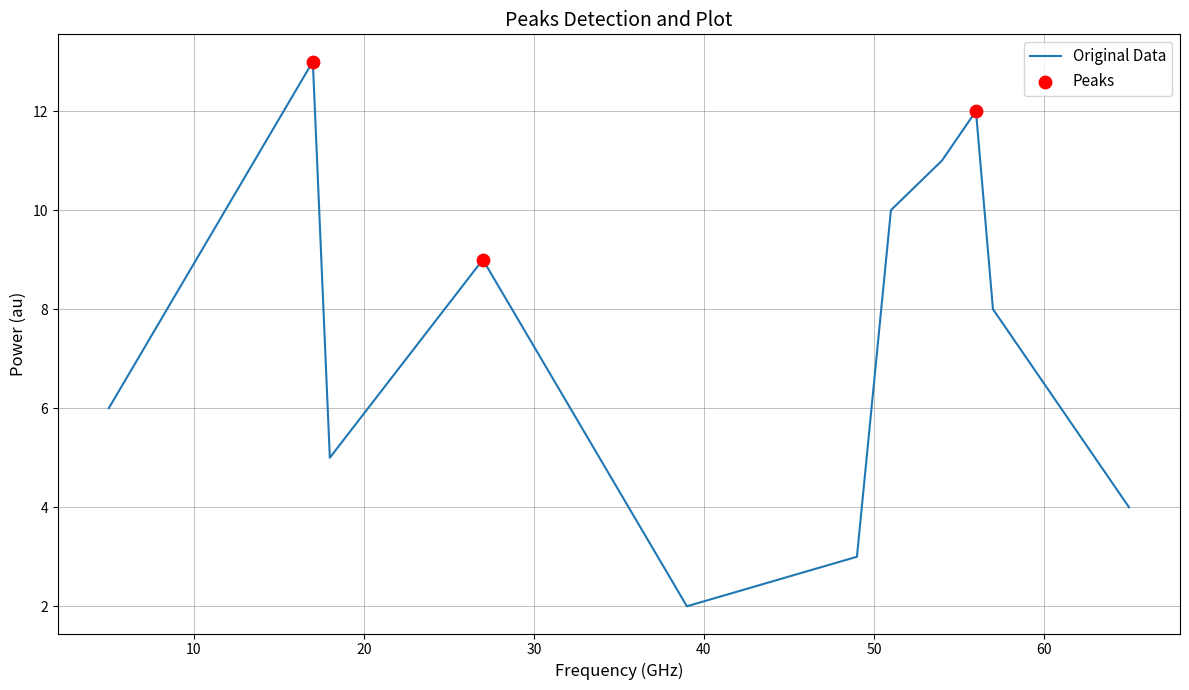

What is the maximum value shown in the chart?

13